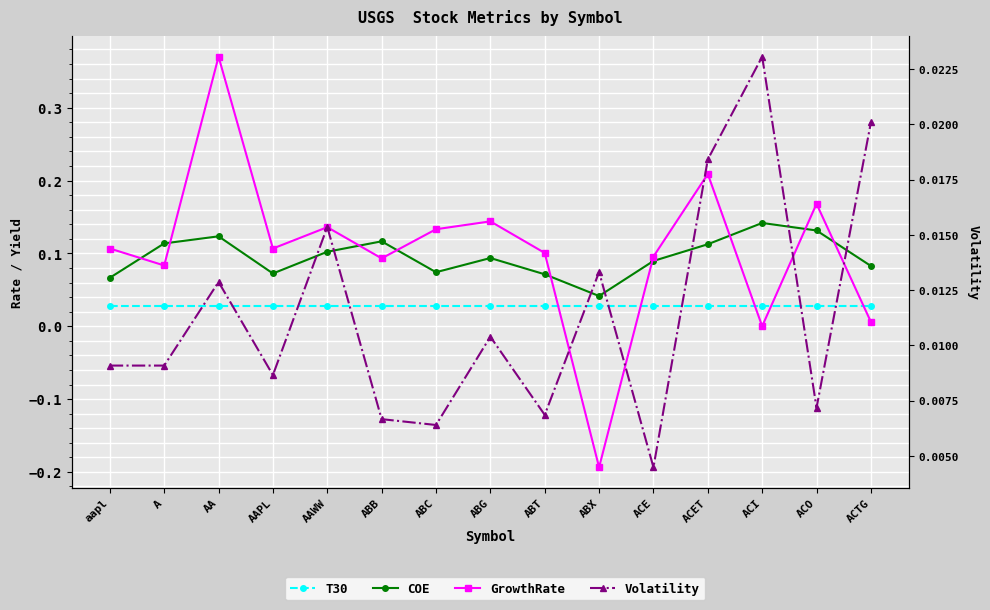

What is the label of the 9th point from the left?

ABT